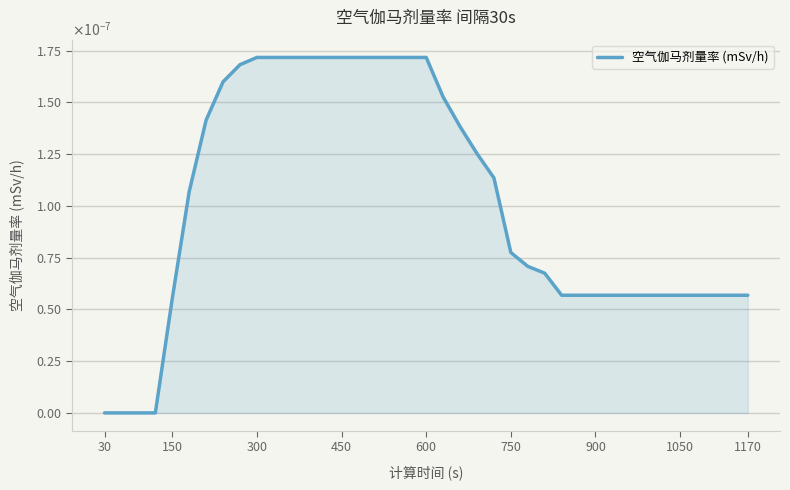

Does the chart have visible grid lines?

Yes